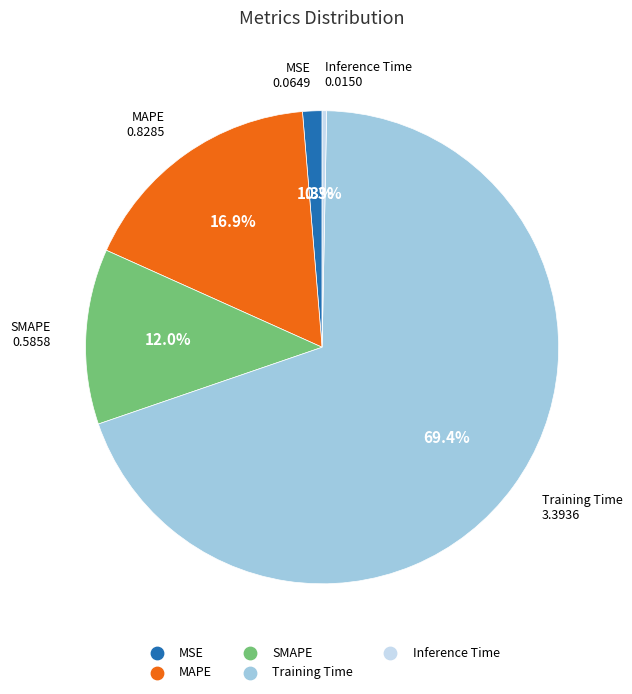

Between Inference Time and MSE, which is larger?

MSE